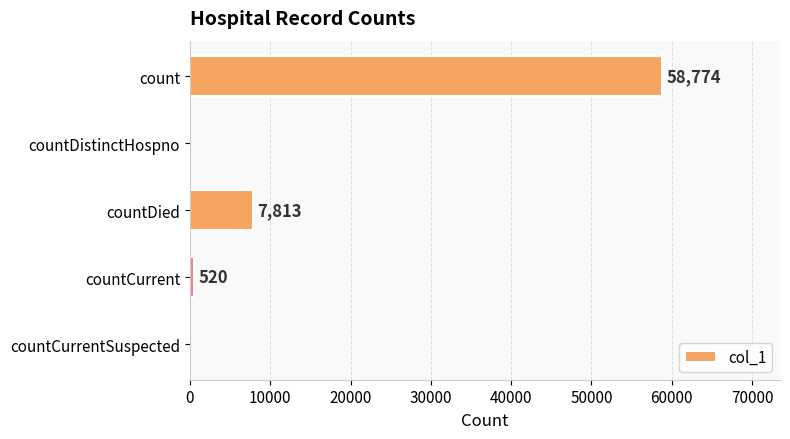

Reading top to bottom, transcribe all the data shown in this chart.

count=58774	countDistinctHospno=0	countDied=7813	countCurrent=520	countCurrentSuspected=0